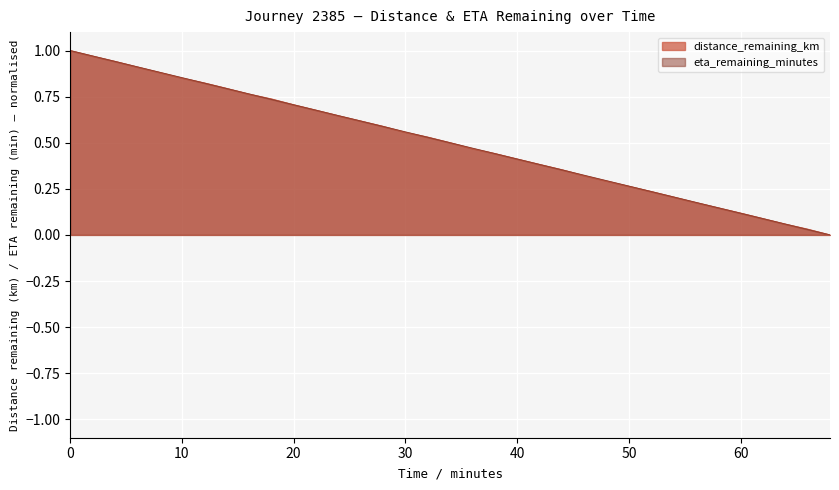

Reading left to right, list all the values displayed in this chart.

distance_remaining_km: 1.0	1.0	0.9	0.9	0.9	0.9	0.8	0.8	0.8	0.7	0.7	0.7	0.6	0.6	0.6	0.6	0.5	0.5	0.5	0.4	0.4	0.4	0.4	0.3	0.3	0.3	0.2	0.2	0.2	0.1	0.1	0.1	0.1	0.0	0.0
eta_remaining_minutes: 1.0	1.0	0.9	0.9	0.9	0.9	0.8	0.8	0.8	0.7	0.7	0.7	0.6	0.6	0.6	0.6	0.5	0.5	0.5	0.4	0.4	0.4	0.4	0.3	0.3	0.3	0.2	0.2	0.2	0.1	0.1	0.1	0.1	0.0	0.0